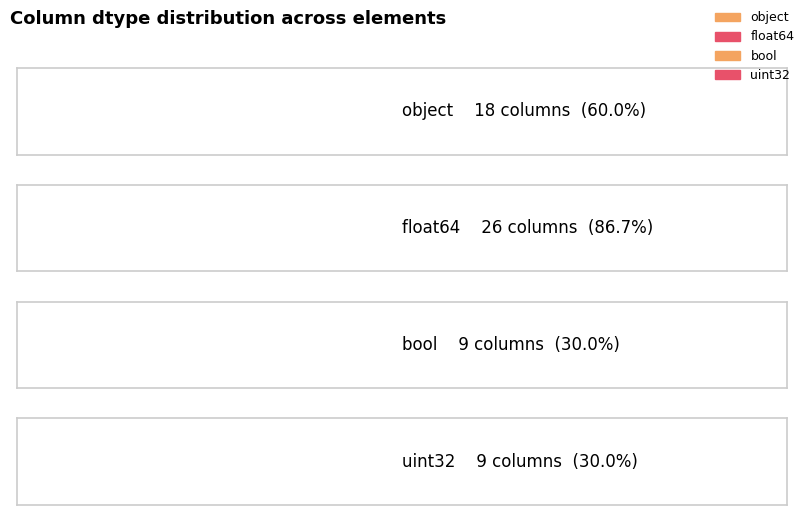

Where is the data nearest to the value 17?

object